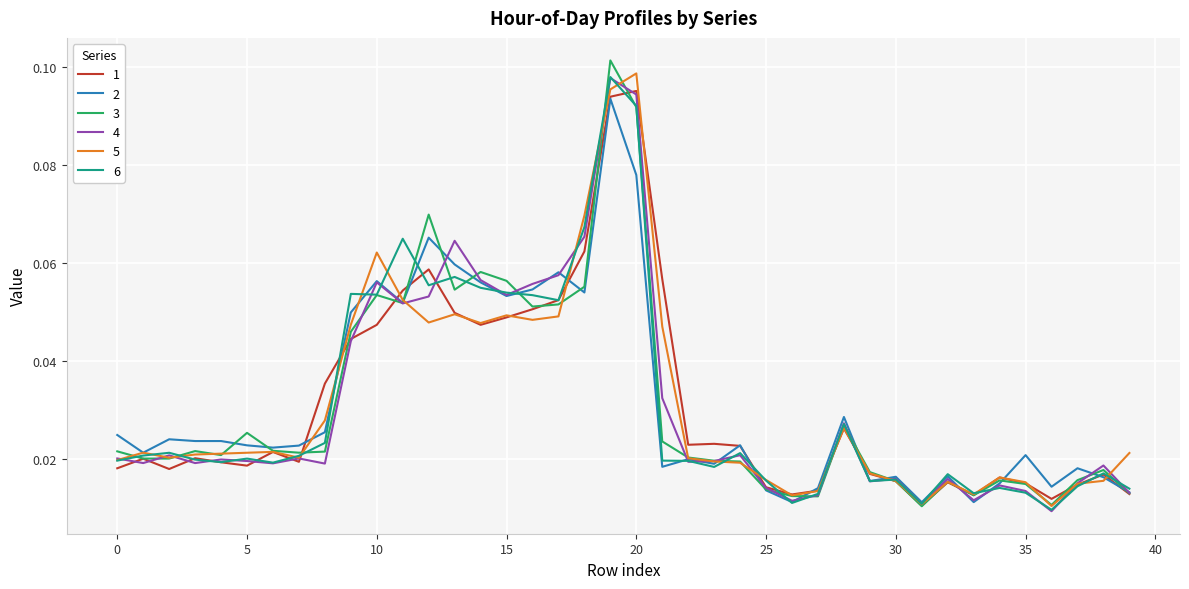

Reading left to right, list all the values displayed in this chart.

1: 0.0	0.0	0.0	0.0	0.0	0.0	0.0	0.0	0.0	0.0	0.0	0.1	0.1	0.0	0.0	0.0	0.1	0.1	0.1	0.1	0.1	0.1	0.0	0.0	0.0	0.0	0.0	0.0	0.0	0.0	0.0	0.0	0.0	0.0	0.0	0.0	0.0	0.0	0.0	0.0
2: 0.0	0.0	0.0	0.0	0.0	0.0	0.0	0.0	0.0	0.0	0.1	0.1	0.1	0.1	0.1	0.1	0.1	0.1	0.1	0.1	0.1	0.0	0.0	0.0	0.0	0.0	0.0	0.0	0.0	0.0	0.0	0.0	0.0	0.0	0.0	0.0	0.0	0.0	0.0	0.0
3: 0.0	0.0	0.0	0.0	0.0	0.0	0.0	0.0	0.0	0.0	0.1	0.1	0.1	0.1	0.1	0.1	0.1	0.1	0.1	0.1	0.1	0.0	0.0	0.0	0.0	0.0	0.0	0.0	0.0	0.0	0.0	0.0	0.0	0.0	0.0	0.0	0.0	0.0	0.0	0.0
4: 0.0	0.0	0.0	0.0	0.0	0.0	0.0	0.0	0.0	0.0	0.1	0.1	0.1	0.1	0.1	0.1	0.1	0.1	0.1	0.1	0.1	0.0	0.0	0.0	0.0	0.0	0.0	0.0	0.0	0.0	0.0	0.0	0.0	0.0	0.0	0.0	0.0	0.0	0.0	0.0
5: 0.0	0.0	0.0	0.0	0.0	0.0	0.0	0.0	0.0	0.0	0.1	0.1	0.0	0.0	0.0	0.0	0.0	0.0	0.1	0.1	0.1	0.0	0.0	0.0	0.0	0.0	0.0	0.0	0.0	0.0	0.0	0.0	0.0	0.0	0.0	0.0	0.0	0.0	0.0	0.0
6: 0.0	0.0	0.0	0.0	0.0	0.0	0.0	0.0	0.0	0.1	0.1	0.1	0.1	0.1	0.1	0.1	0.1	0.1	0.1	0.1	0.1	0.0	0.0	0.0	0.0	0.0	0.0	0.0	0.0	0.0	0.0	0.0	0.0	0.0	0.0	0.0	0.0	0.0	0.0	0.0